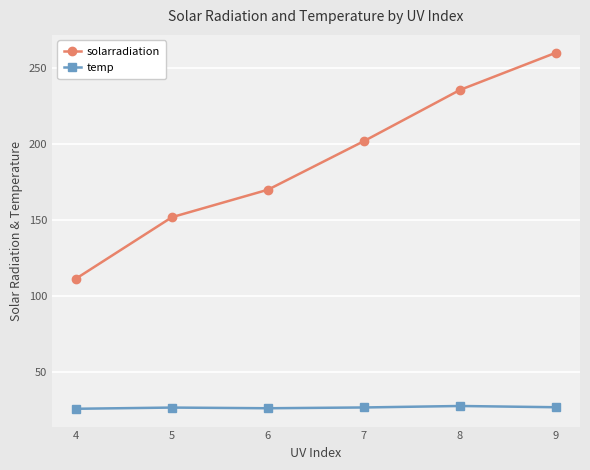

List the labels in order of solarradiation value, largest first.

9, 8, 7, 6, 5, 4